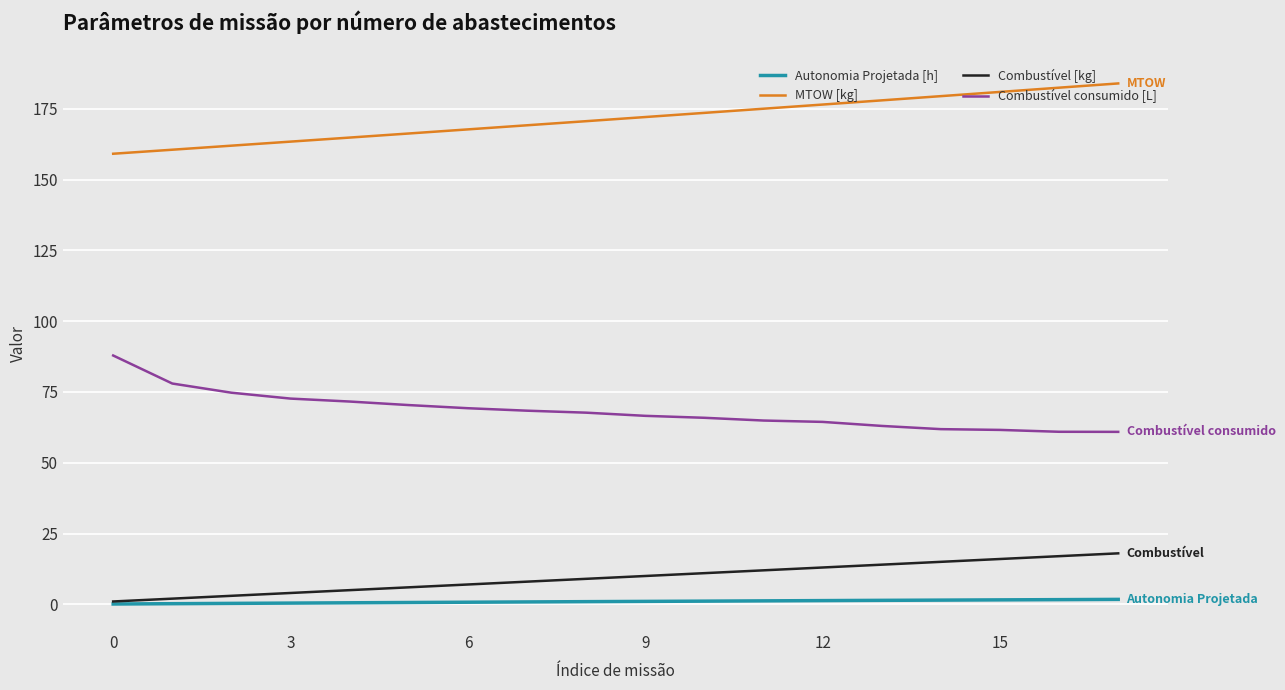

True or false: Combustível consumido [L] and Autonomia Projetada [h] intersect in this chart.

False